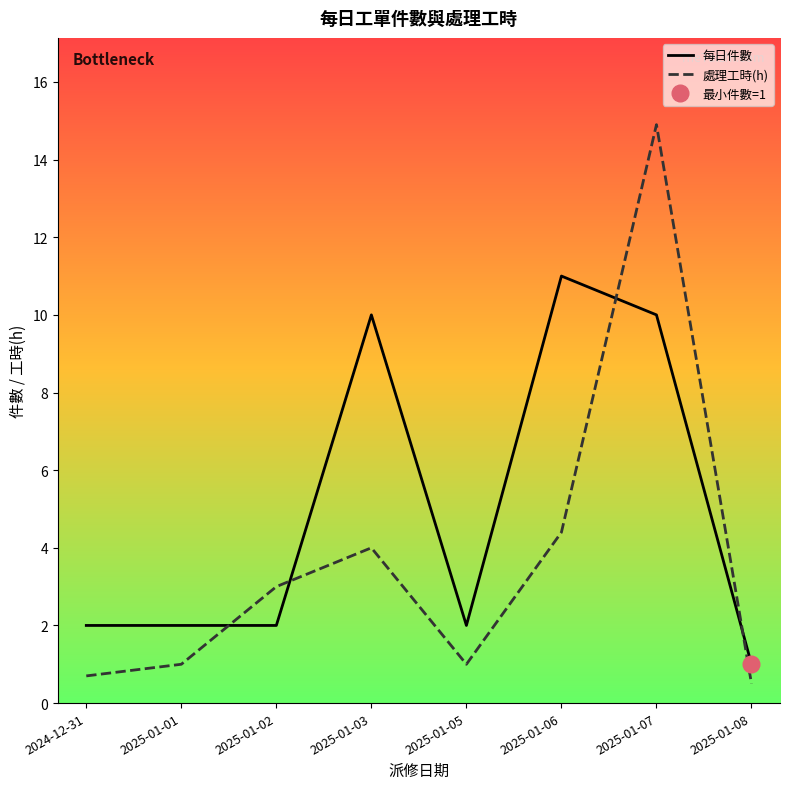

Is this an area chart (filled region under the line)?

No